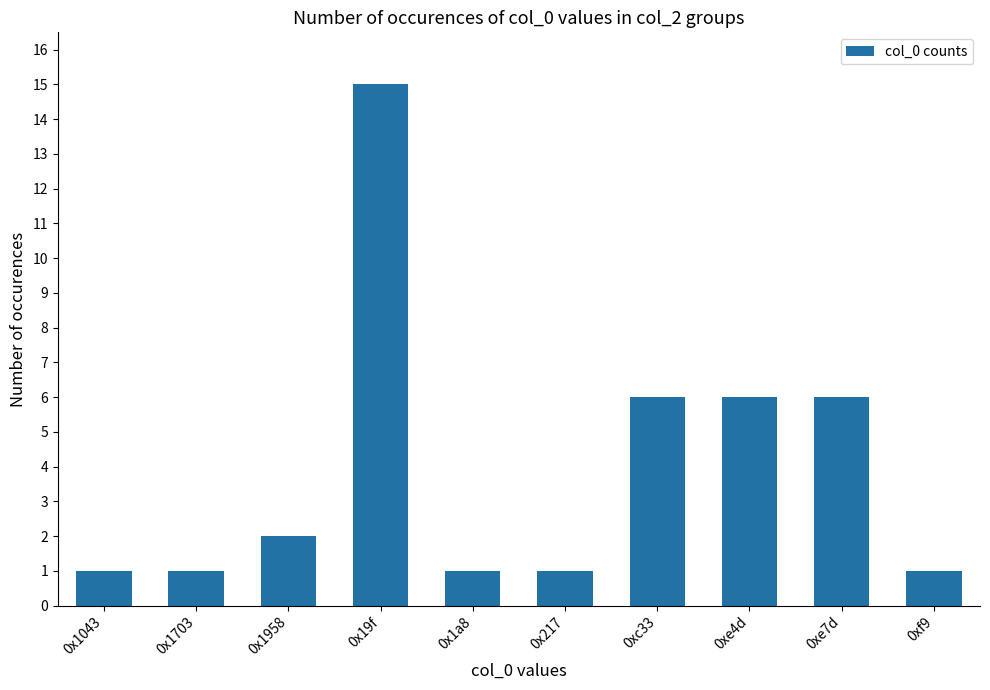

How many series are shown in this chart?

1